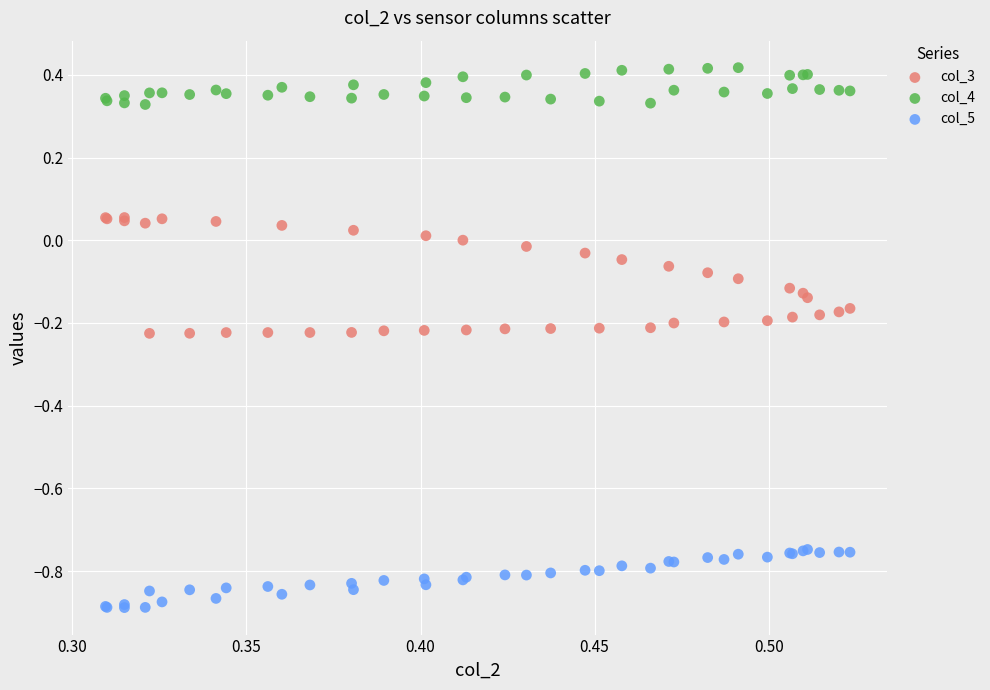

What are all the series names shown in the legend?

col_3, col_4, col_5